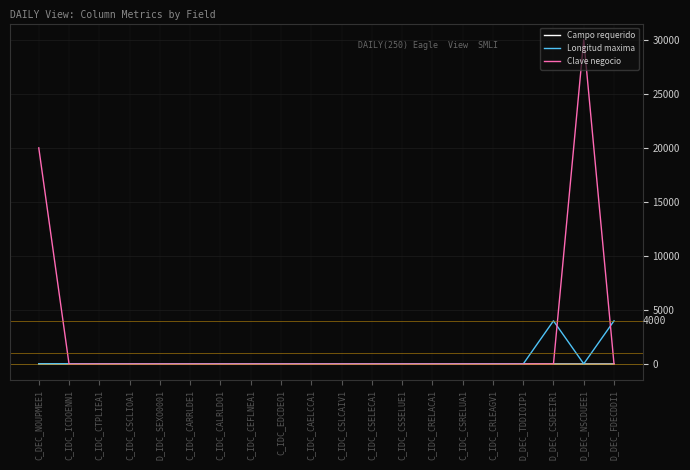

Which series changed the most between C_IDC_CSCLIOA1 and D_DEC_NSCDUEE1?

Clave negocio